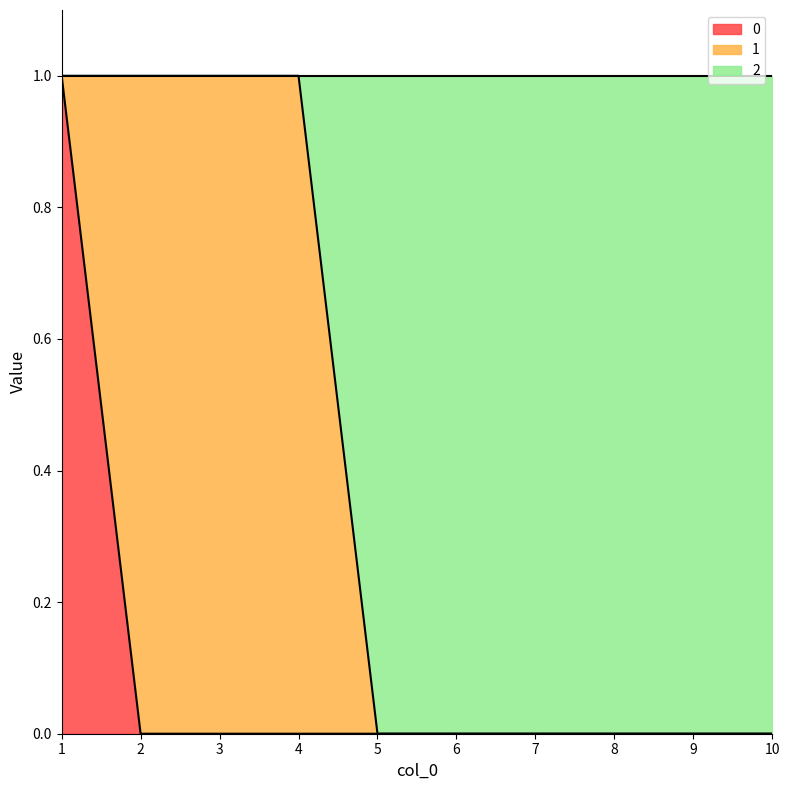

What is the value of the 2 point at the 4th from the left?

1